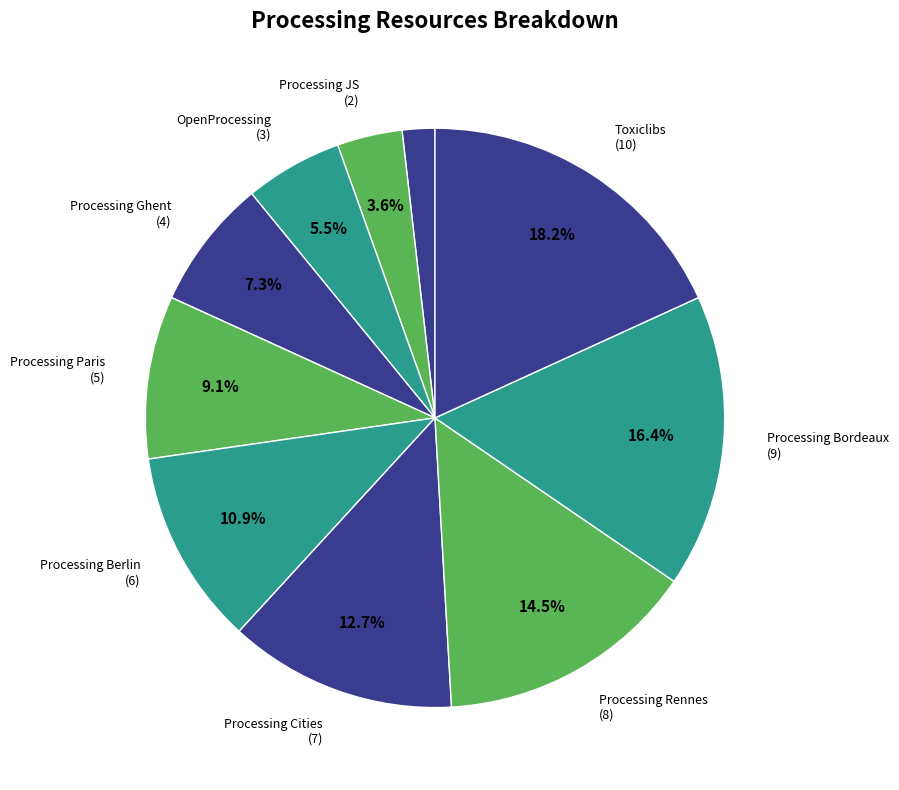

How many segments does this pie chart have?

10